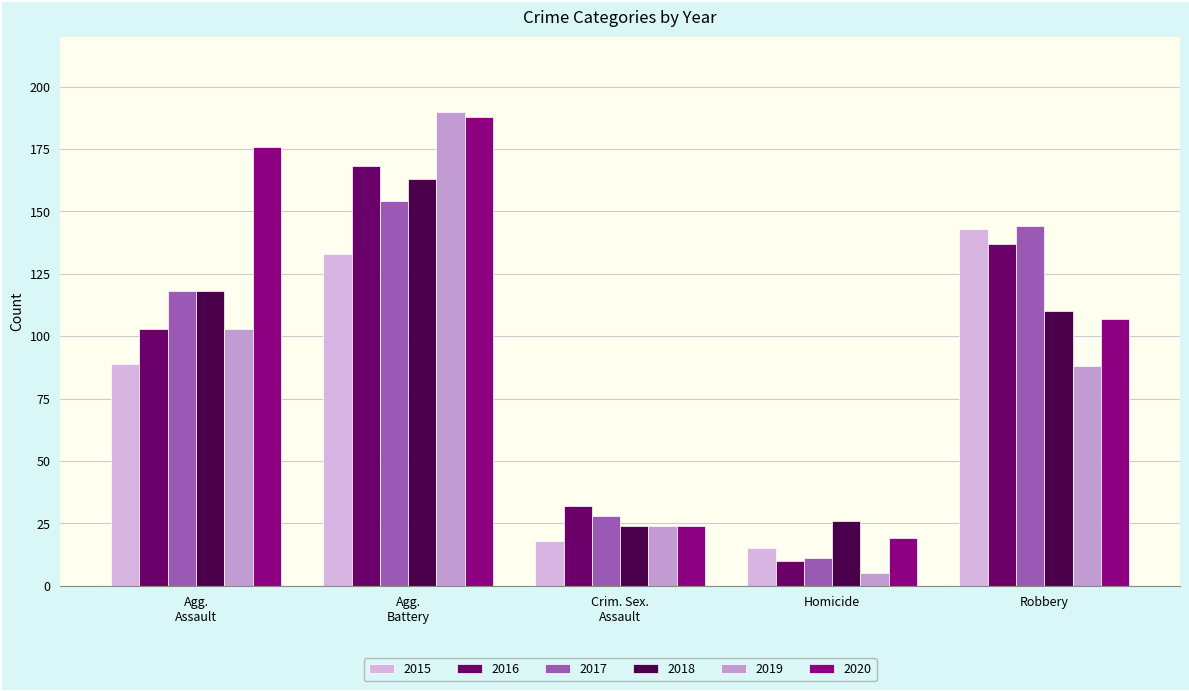

What is the difference between the maximum and minimum values in the 2016 series?

158